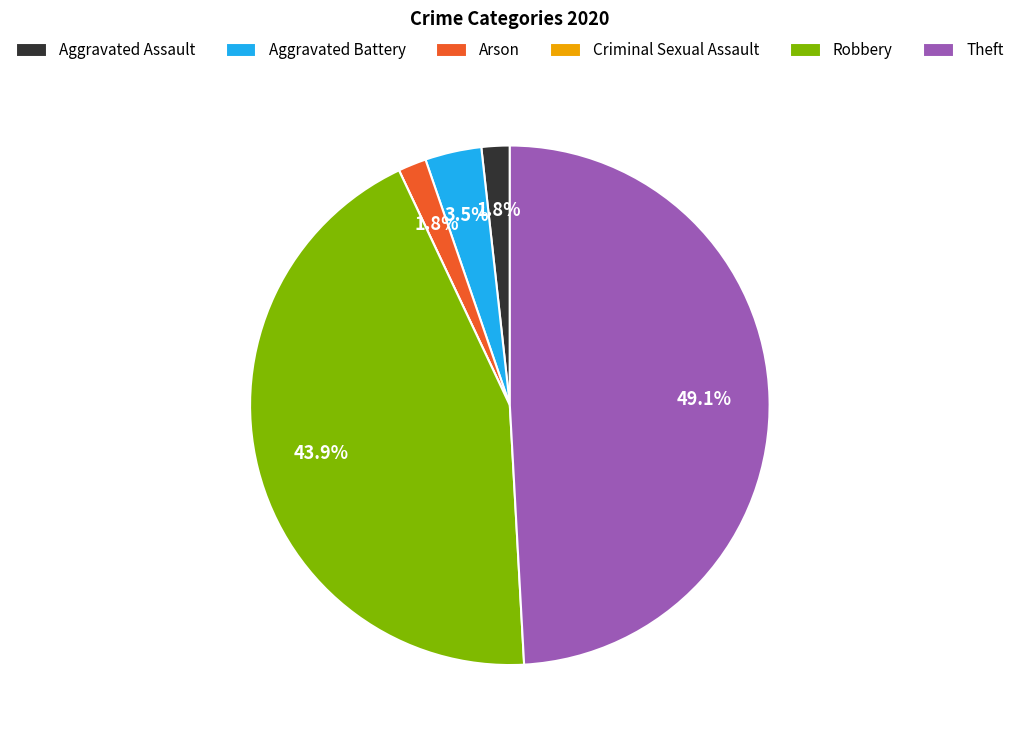

Is the sum of Aggravated Battery and Arson greater than half?

No